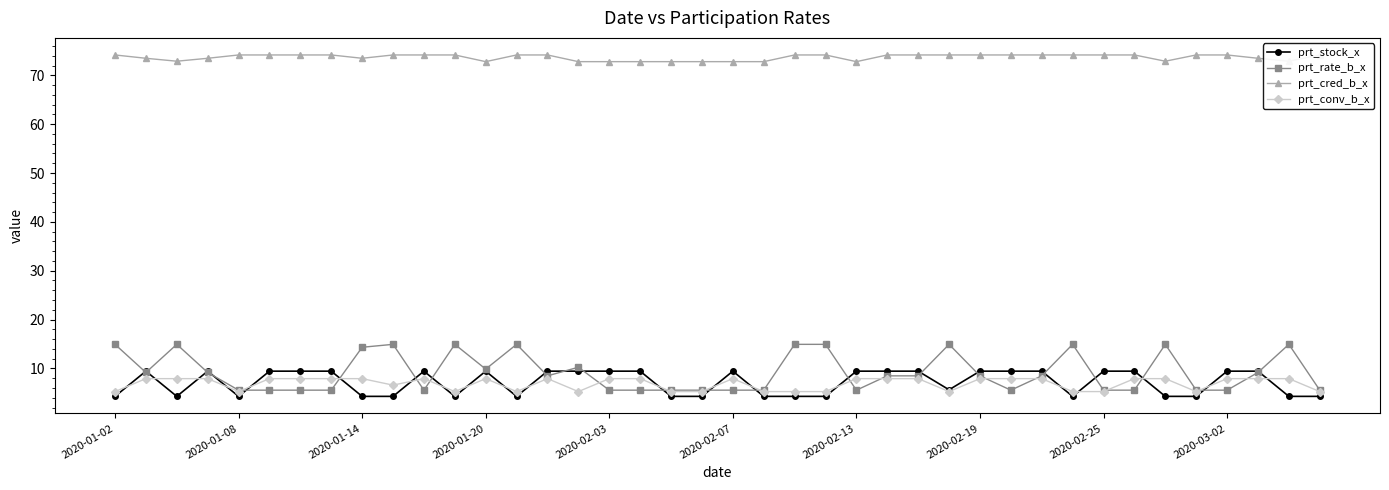

What is the greatest value displayed?

74.2